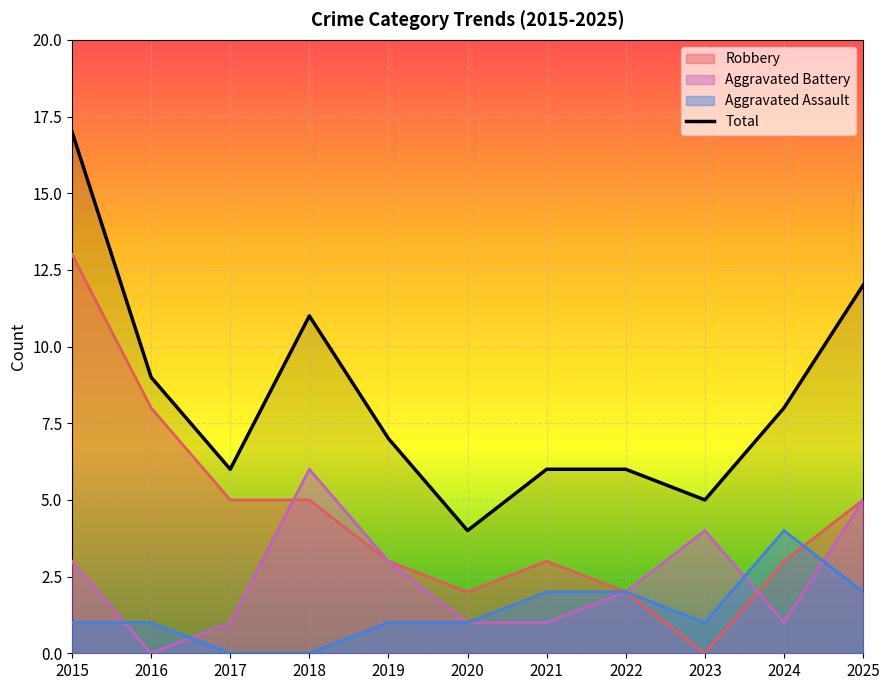

How many values exceed 7?

5